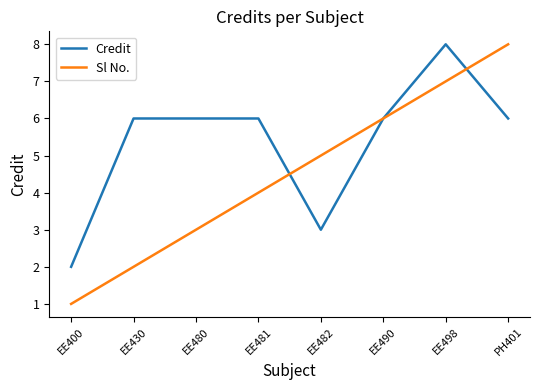

What position from the right is EE490?

3